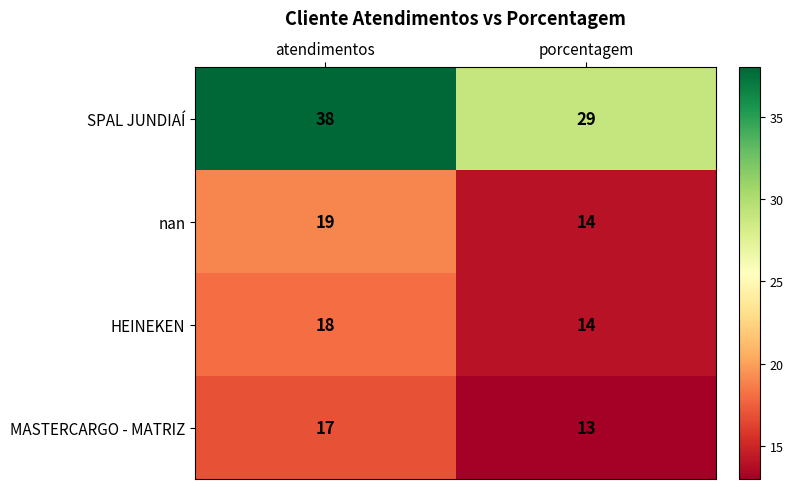

Which category has the highest value in the HEINEKEN series?

atendimentos